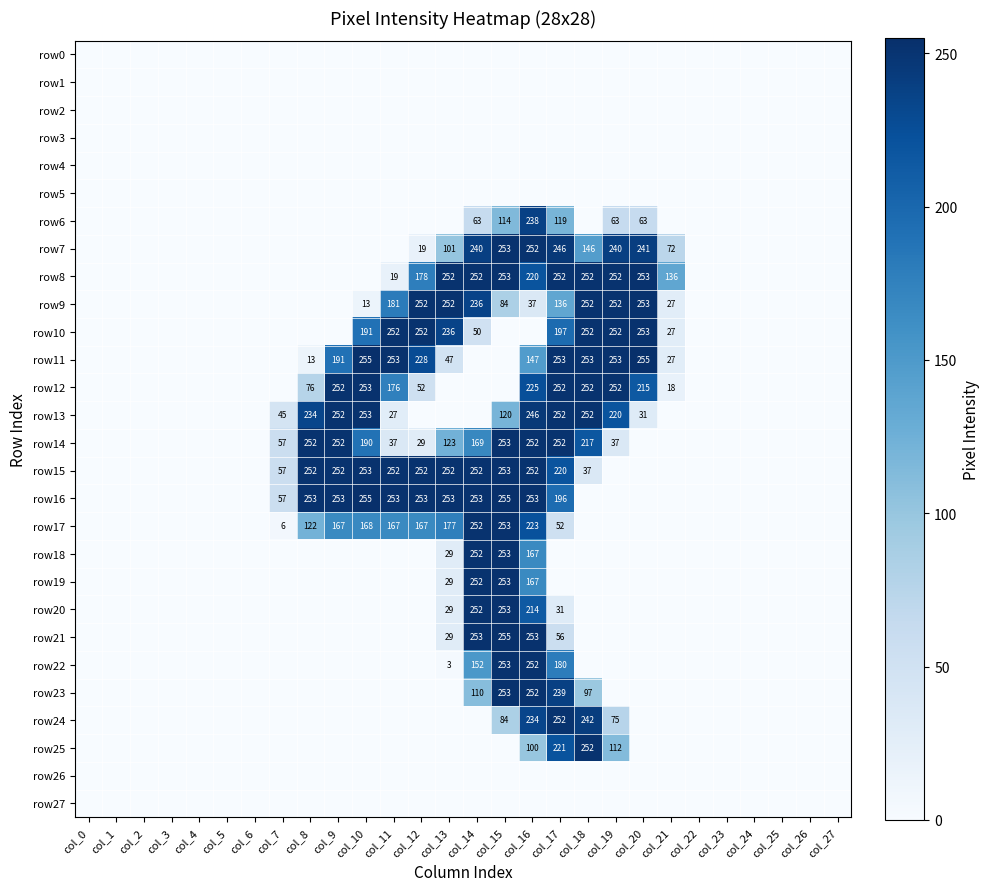

True or false: row12 has a value of 308 at col_20.

False